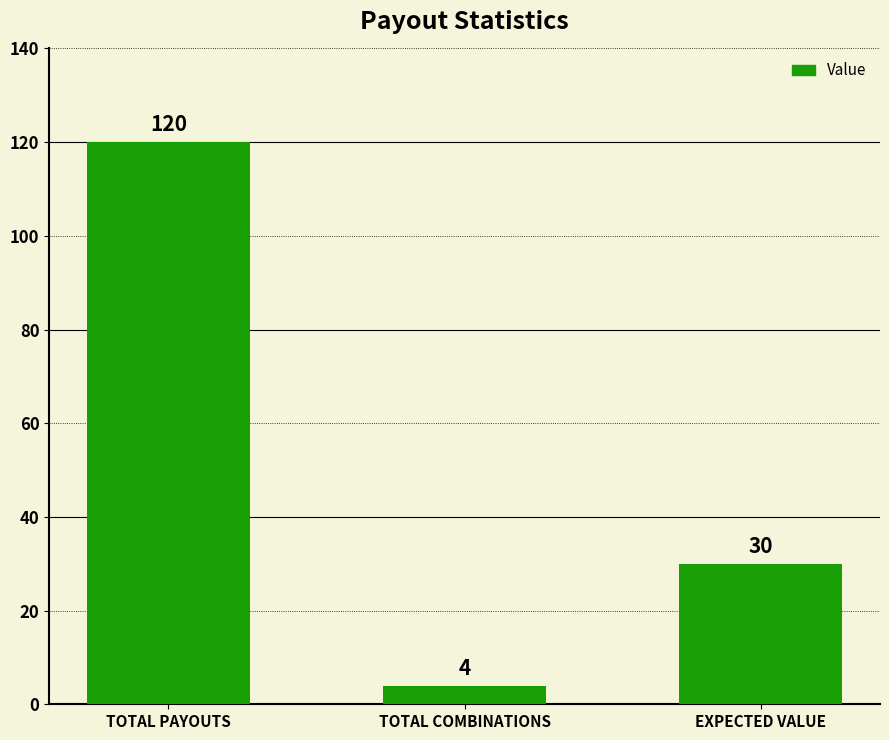

Are the bars grouped side by side (vs. stacked)?

No